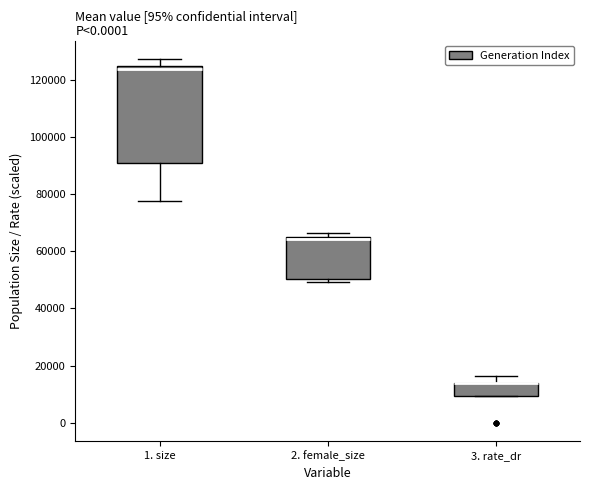

Which box is the tallest, from its lower edge to its upper edge?

1. size